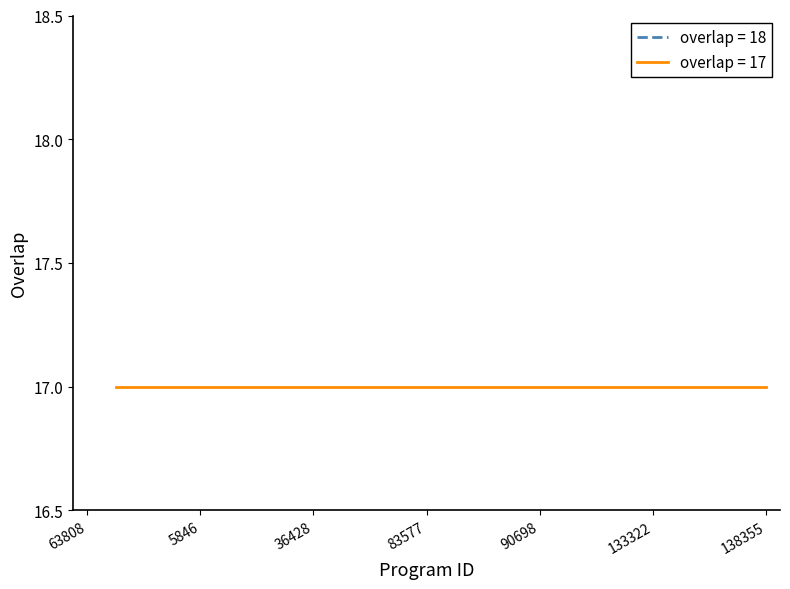

What is the label of the 20th point from the left?

106269